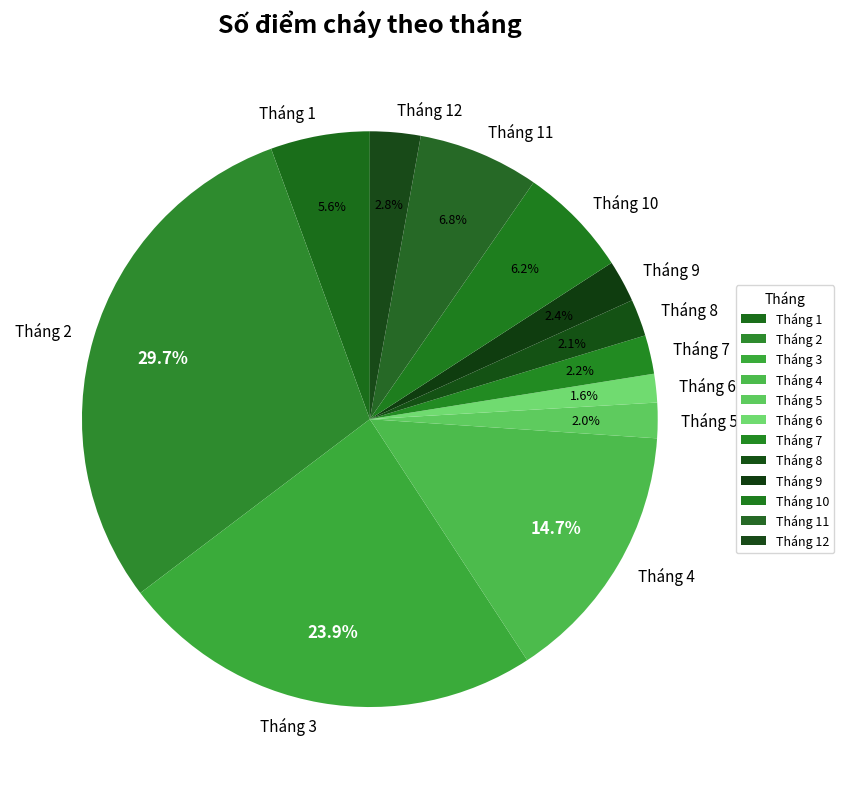

To the nearest percent, what is the difference between the Tháng 2 and Tháng 3 slice percentages?

6%